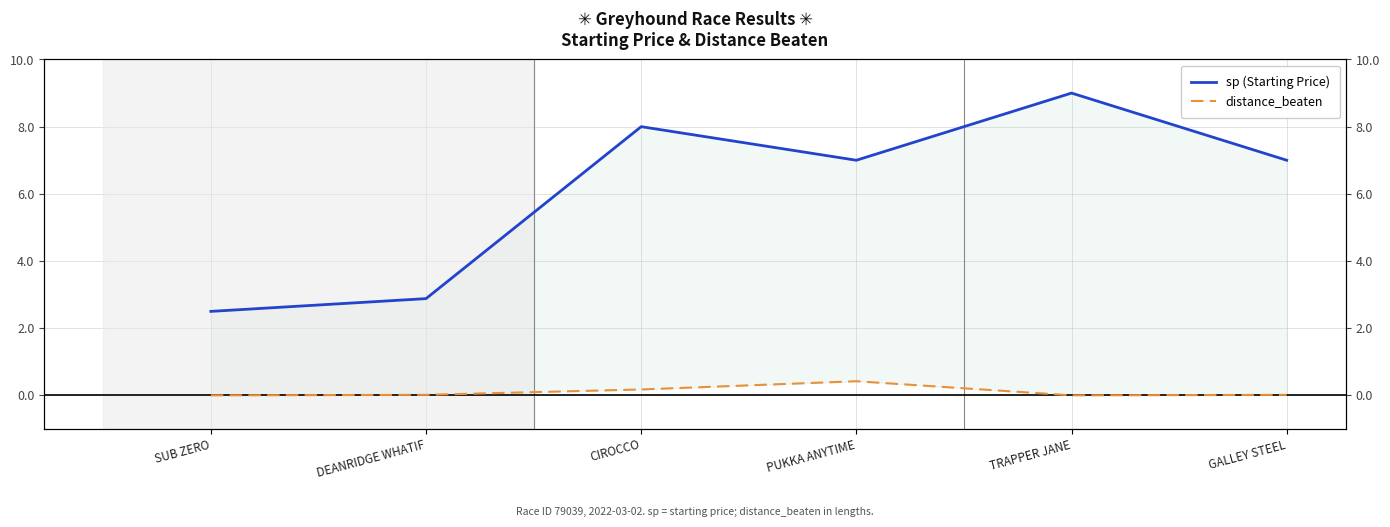

How many data points does each series have?

6